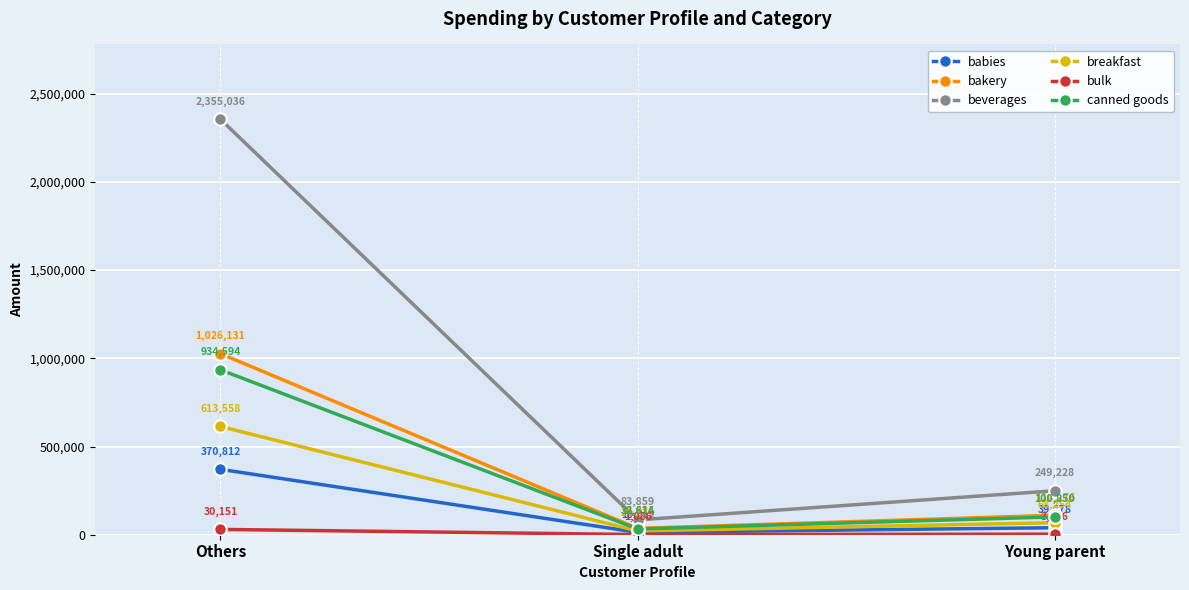

The value of bulk at Others is 30151. True or false?

True